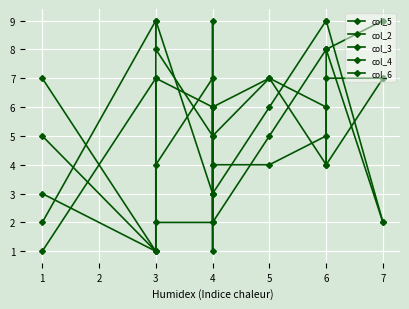

Reading right to left, extract all data points from this chart.

col_5: 2	8	5	4	4	9	6	7	1	7
col_2: 2	9	9	6	3	3	3	9	1	3
col_3: 7	7	4	7	6	4	2	2	7	1
col_4: 7	4	6	7	5	1	7	4	1	5
col_6: 9	8	8	5	2	6	5	8	9	2